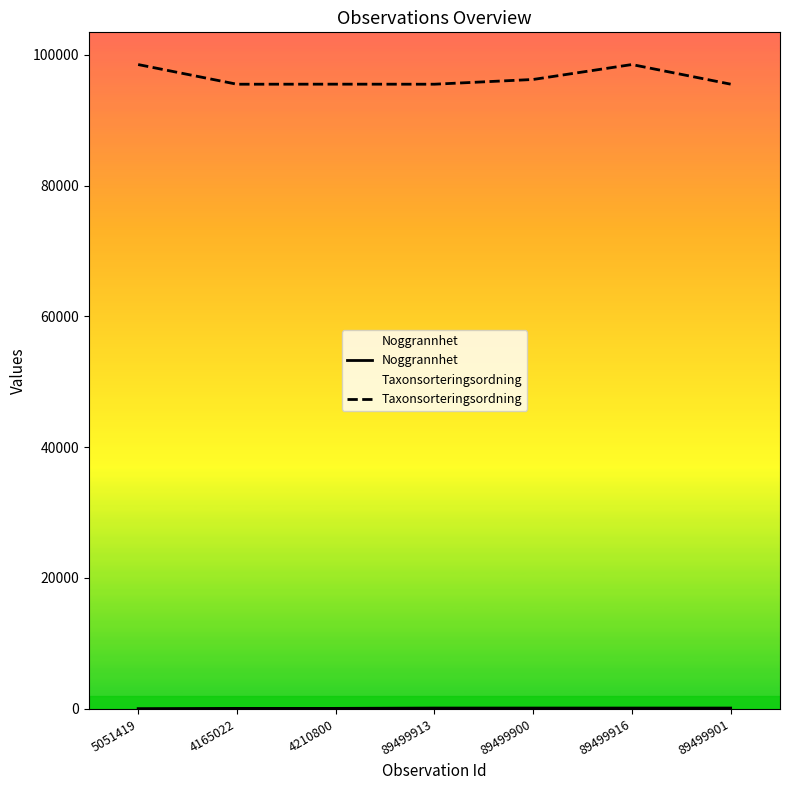

What are all the series names shown in the legend?

Noggrannhet, Taxonsorteringsordning